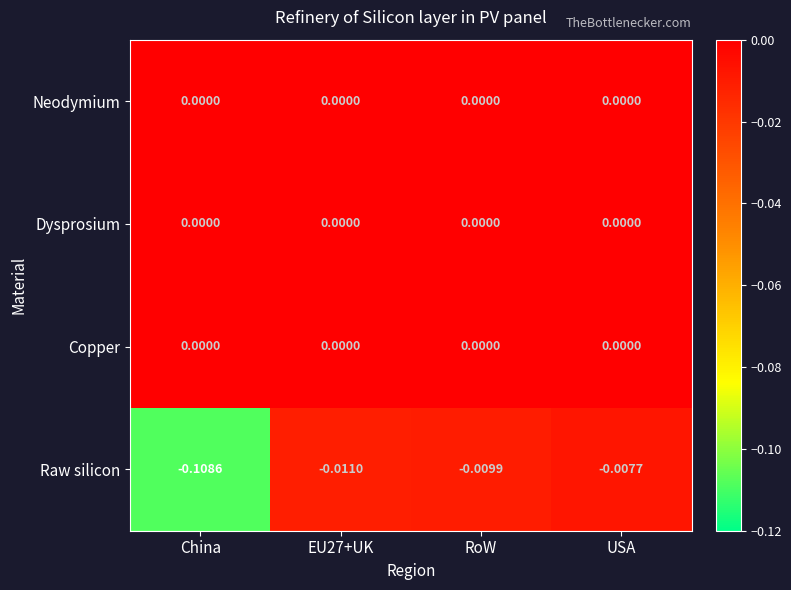

Is the value of Raw silicon at China greater than the value of Copper at EU27+UK?

No